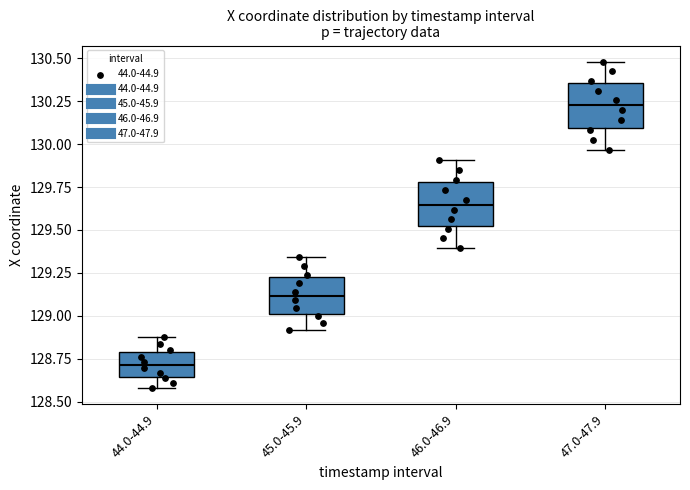

Reading left to right, read every box against the y-axis: the position of its median line, the range the box covers, and the ends of its whiskers. The values are not printed on the chart, so give them approximately, as read against the axis.

44.0-44.9: median 128.70, box 128.65 to 128.80, whiskers 128.60 to 128.90
45.0-45.9: median 129.10, box 129.00 to 129.25, whiskers 128.90 to 129.35
46.0-46.9: median 129.65, box 129.50 to 129.80, whiskers 129.40 to 129.90
47.0-47.9: median 130.25, box 130.10 to 130.35, whiskers 129.95 to 130.50